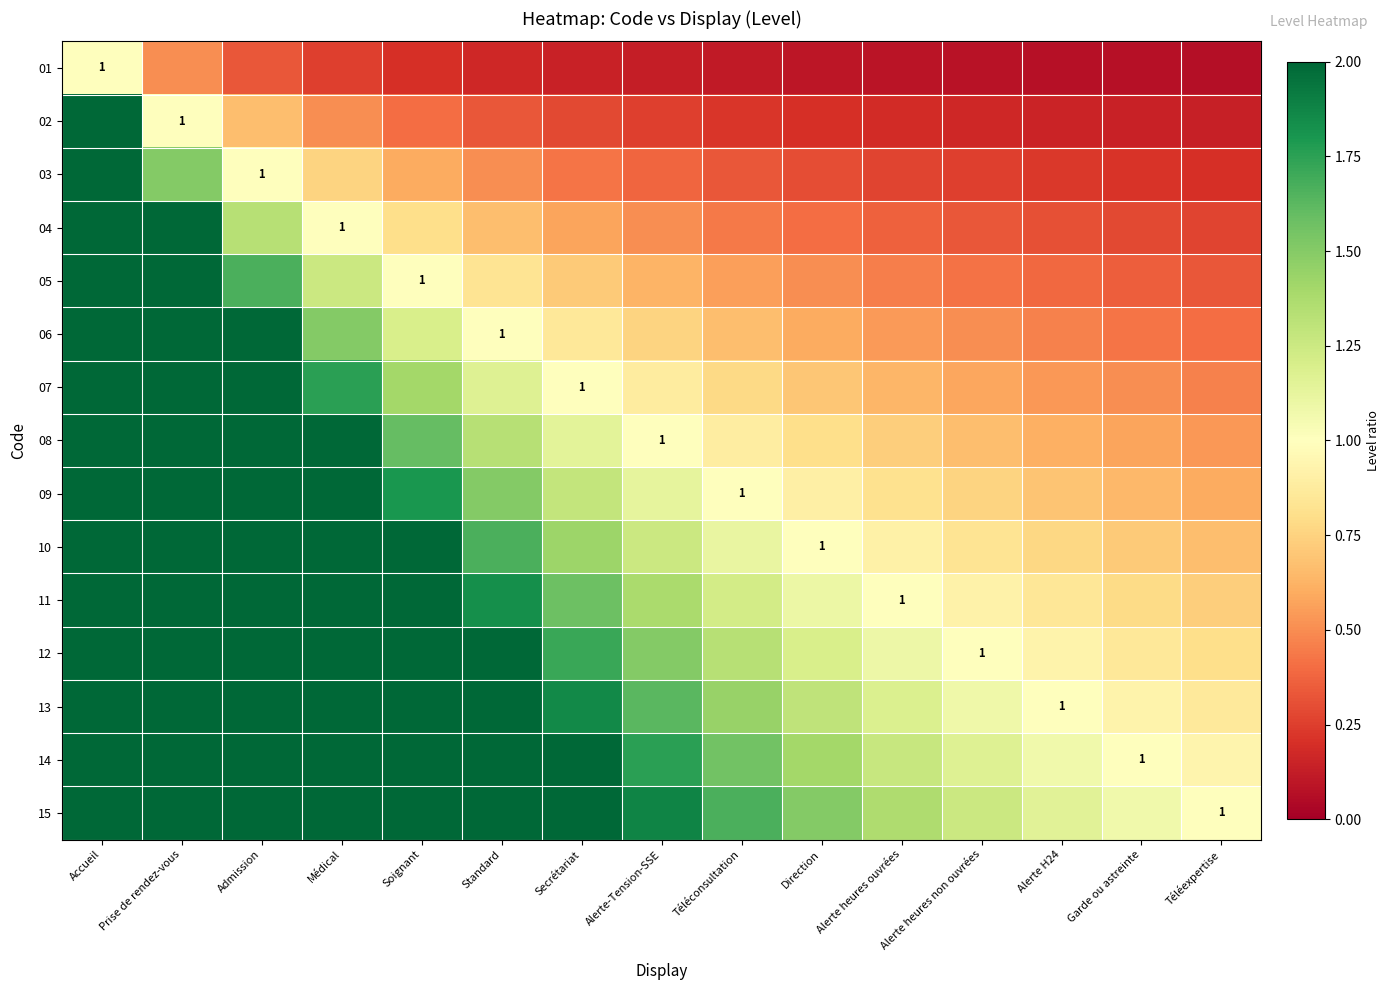

What is the difference between the maximum and minimum values in the 10 series?

9.3